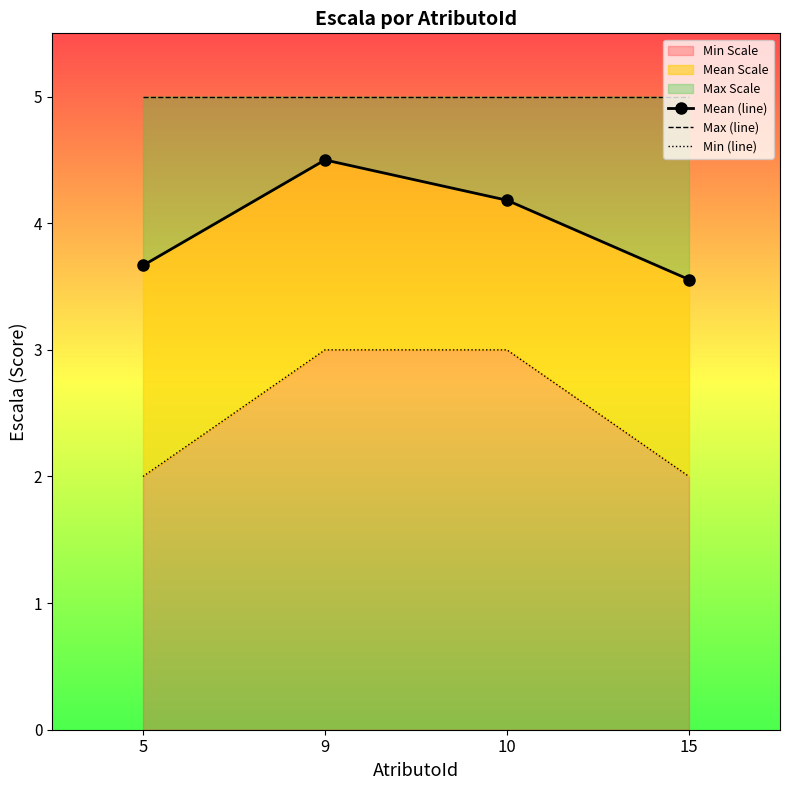

True or false: Max (line) and Min (line) cross at least once.

False